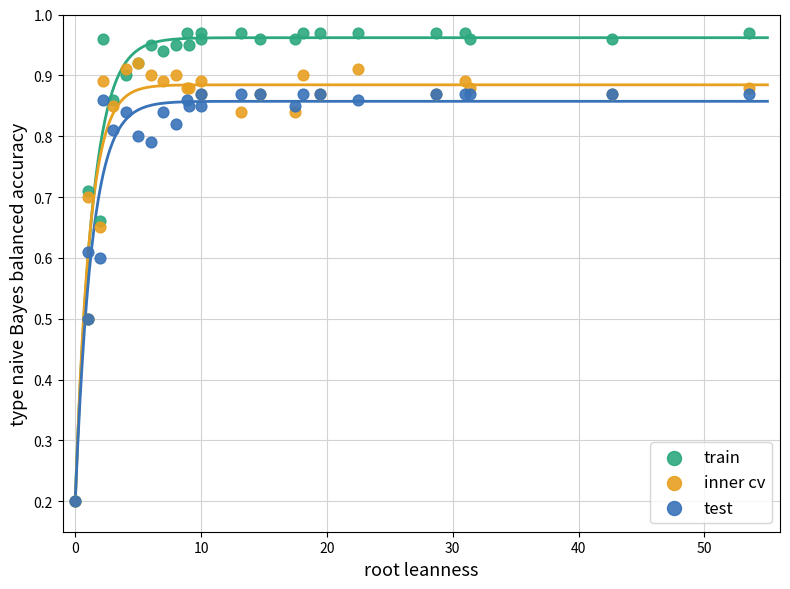

What are all the series names shown in the legend?

train, inner cv, test